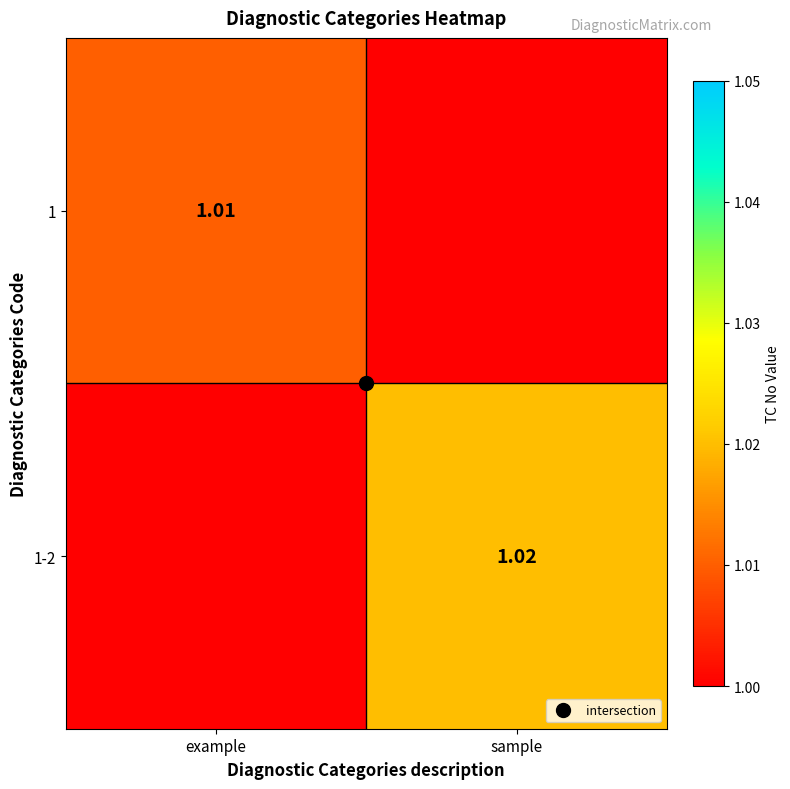

Rank the series by their maximum value, from lowest to highest.

1, 1-2